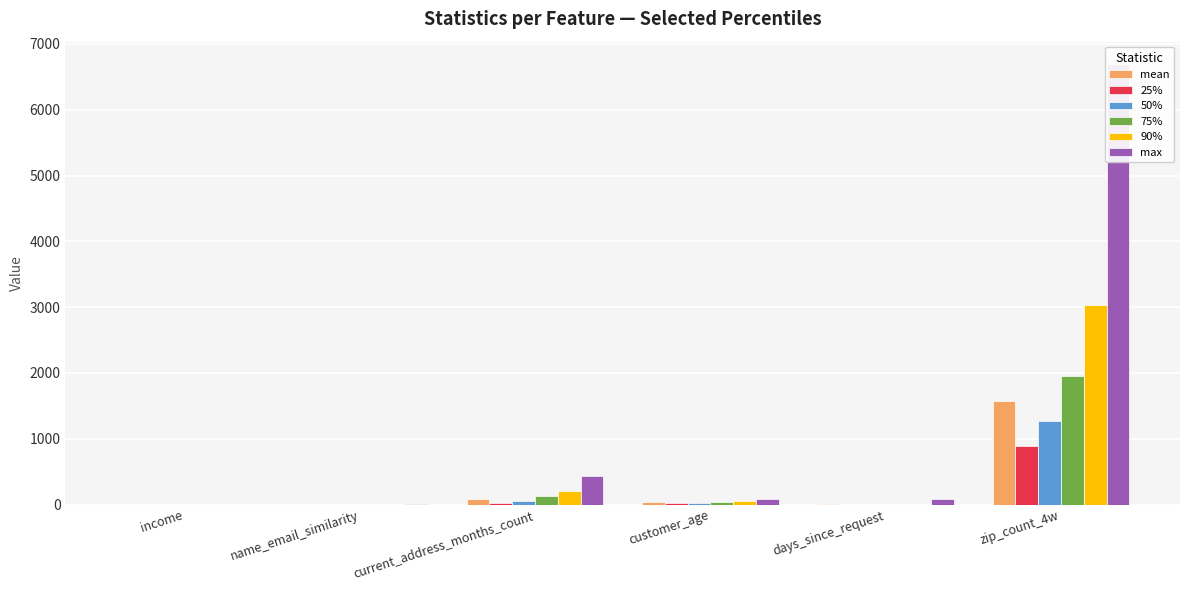

Reading left to right, what are all the values shown in this chart?

mean: income=0.6	name_email_similarity=0.5	current_address_months_count=86.3	customer_age=34.2	days_since_request=1.0	zip_count_4w=1576.1
25%: income=0.3	name_email_similarity=0.2	current_address_months_count=20.0	customer_age=20.0	days_since_request=0.0	zip_count_4w=897.0
50%: income=0.6	name_email_similarity=0.5	current_address_months_count=52.0	customer_age=30.0	days_since_request=0.0	zip_count_4w=1265.0
75%: income=0.8	name_email_similarity=0.8	current_address_months_count=129.0	customer_age=40.0	days_since_request=0.0	zip_count_4w=1950.0
90%: income=0.9	name_email_similarity=0.9	current_address_months_count=211.0	customer_age=50.0	days_since_request=0.0	zip_count_4w=3033.0
max: income=0.9	name_email_similarity=1.0	current_address_months_count=428.0	customer_age=90.0	days_since_request=78.5	zip_count_4w=6700.0